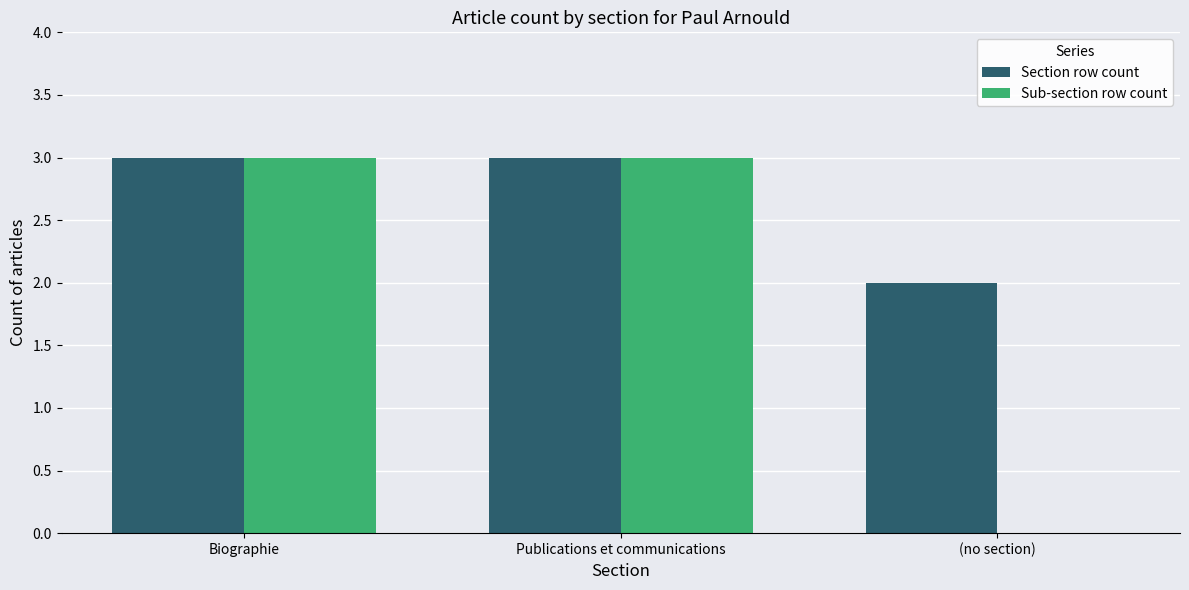

At which label is Sub-section row count closest to 1?

(no section)